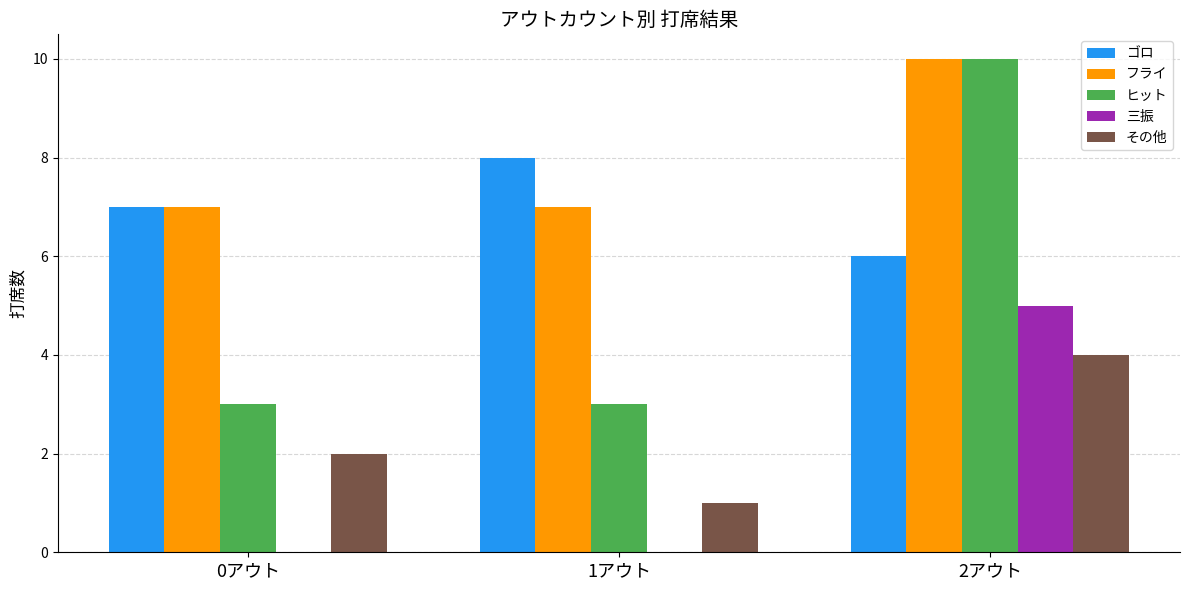

The value of ヒット at 2アウト is 10. True or false?

True